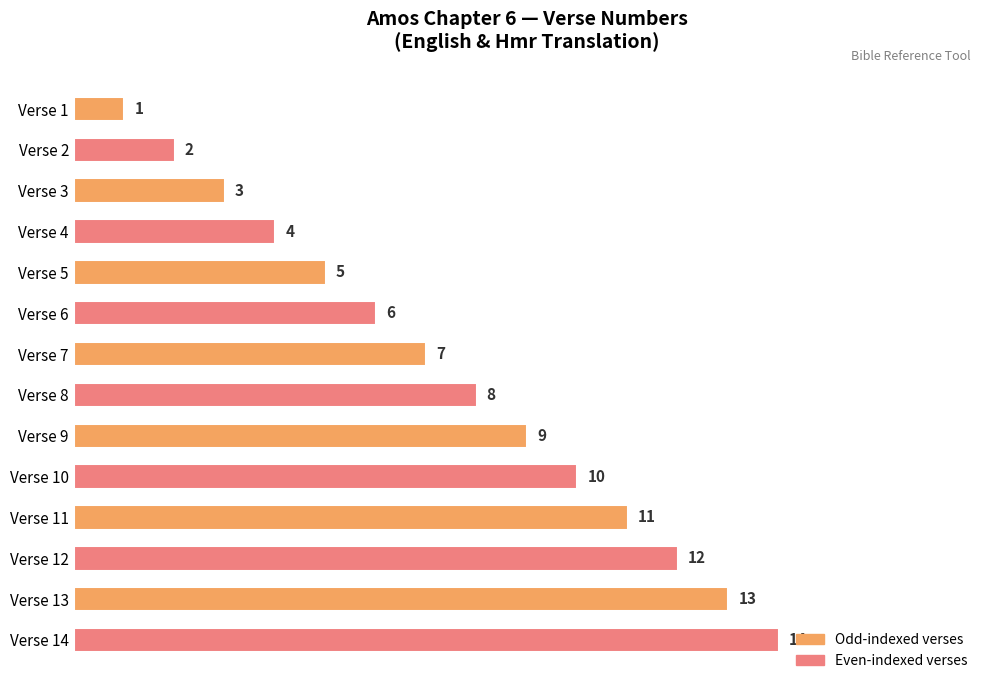

Rank the categories by value from lowest to highest.

Verse 1, Verse 2, Verse 3, Verse 4, Verse 5, Verse 6, Verse 7, Verse 8, Verse 9, Verse 10, Verse 11, Verse 12, Verse 13, Verse 14